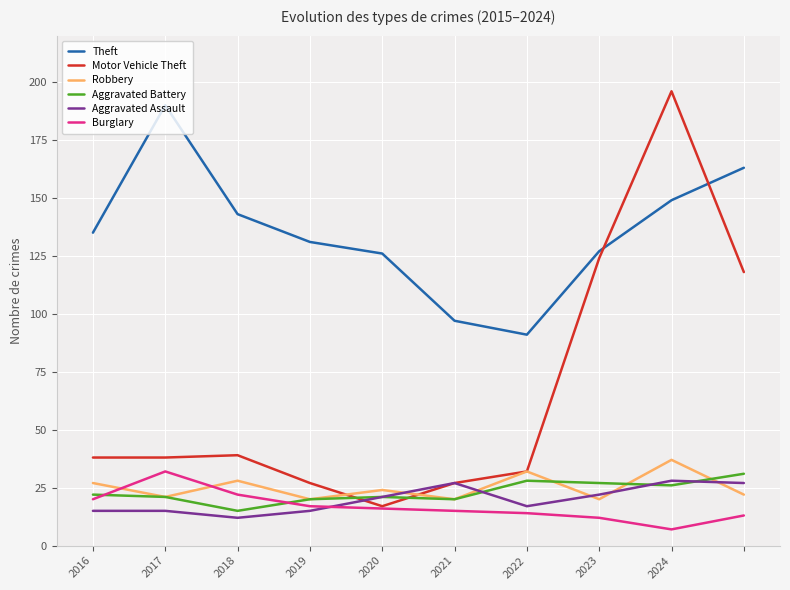

What is the minimum value shown in the chart?

7